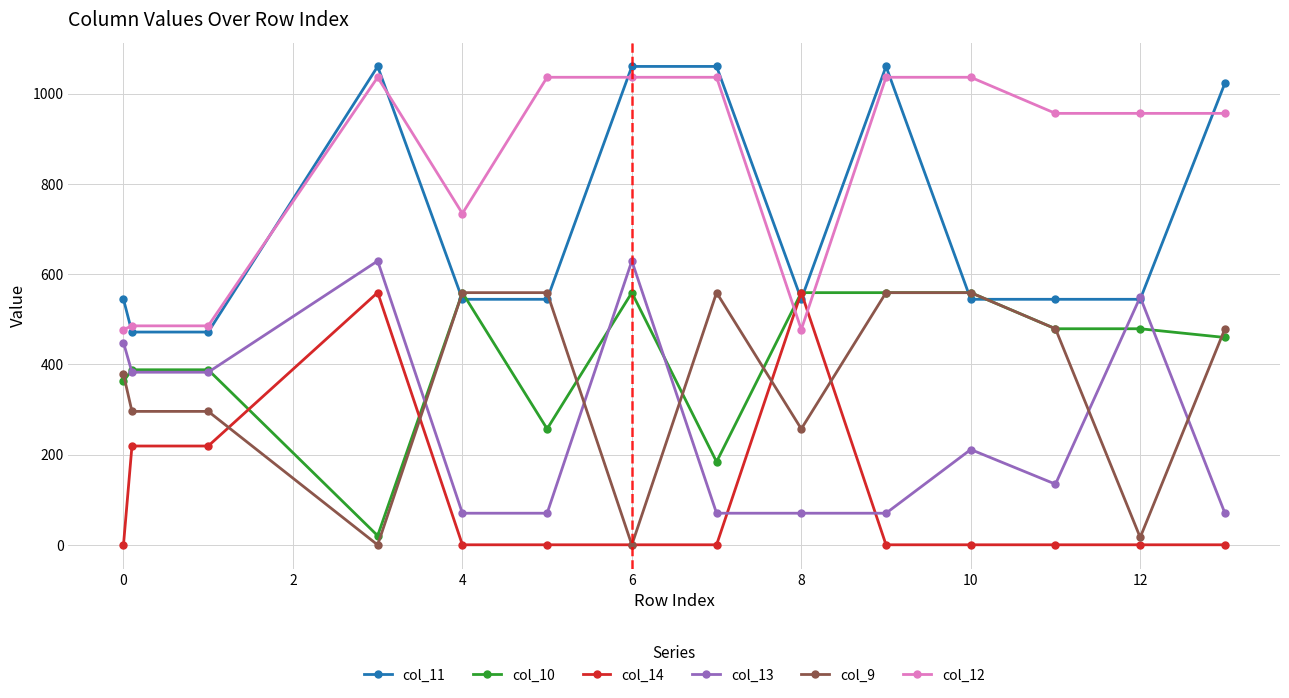

What is the value of the col_13 point at the 11th from the left?

211.4